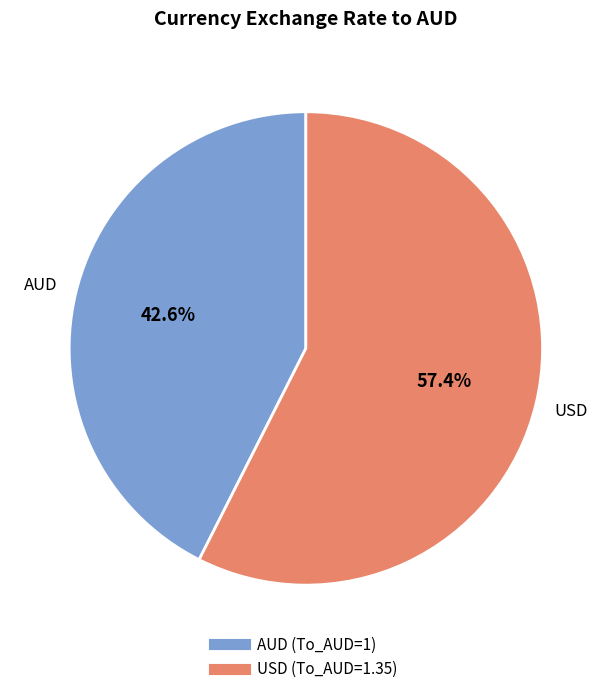

How many slices are in this pie chart?

2